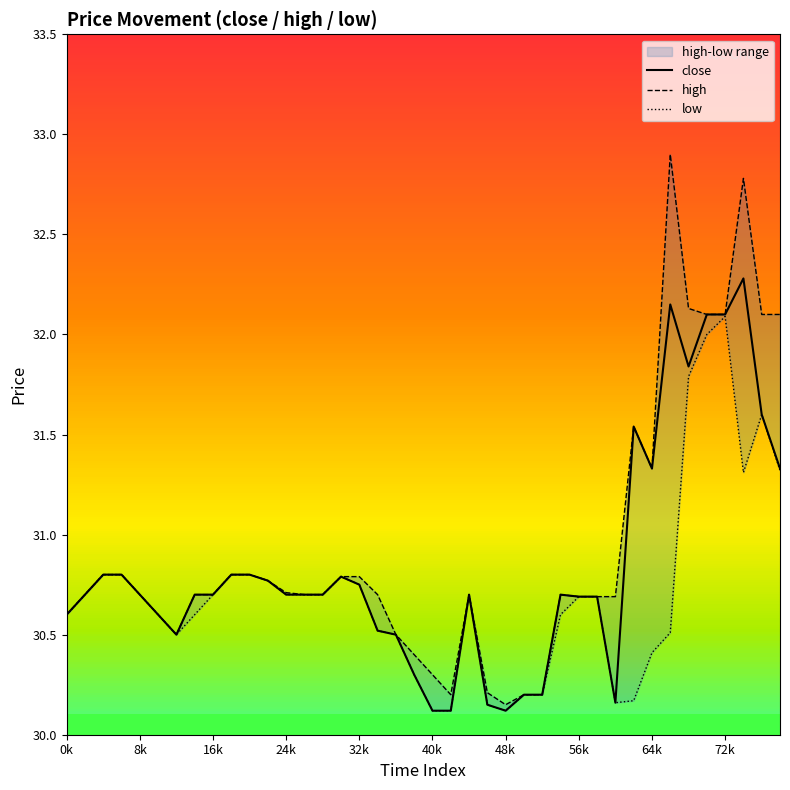

The value of close at 16k is 30.7. True or false?

True